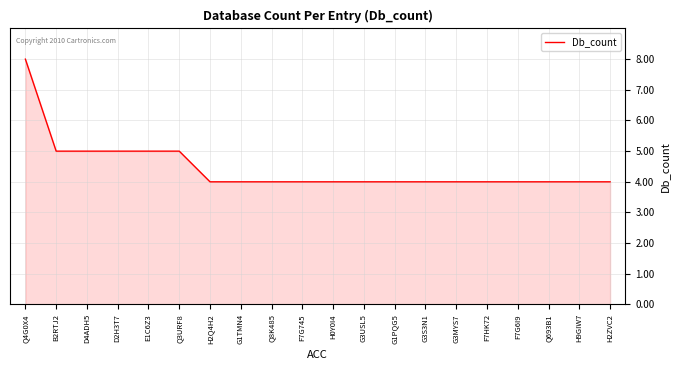

What is the minimum value shown in the chart?

4